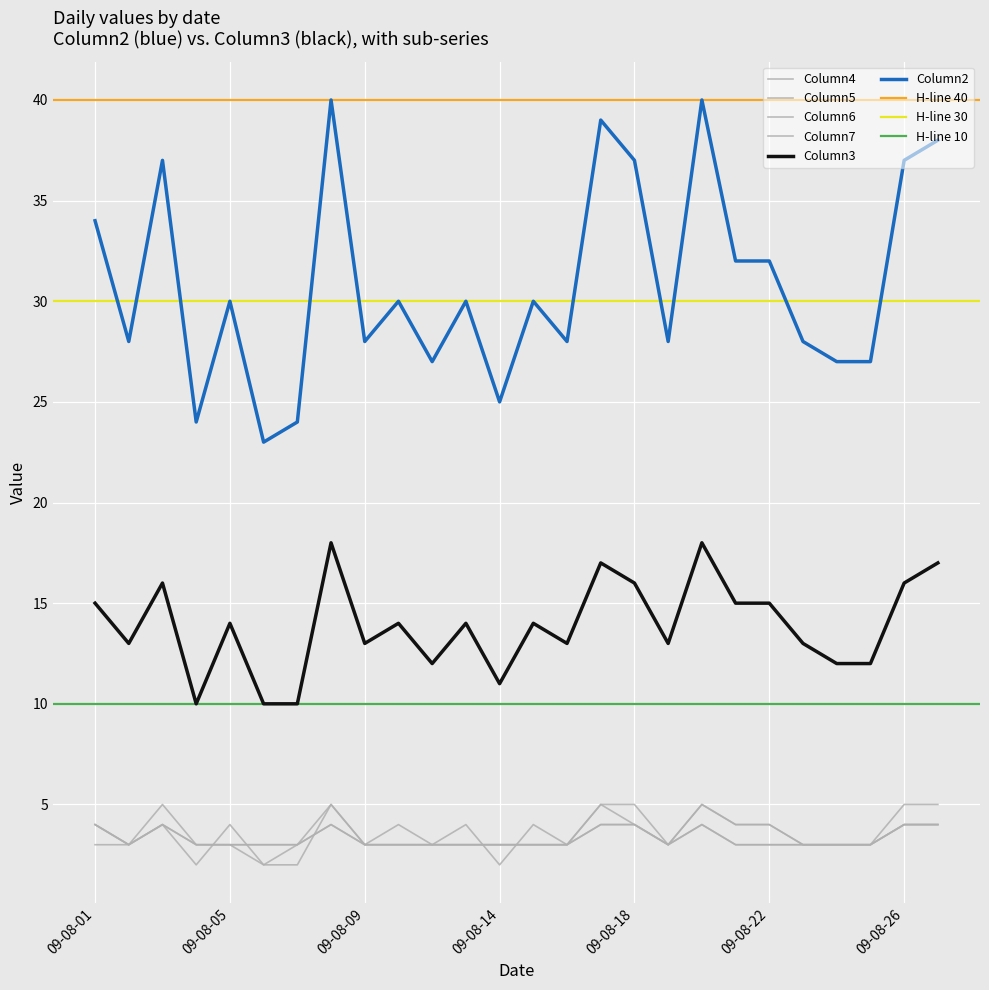

What is the spread (max minus min) of values at 09-08-01?

31